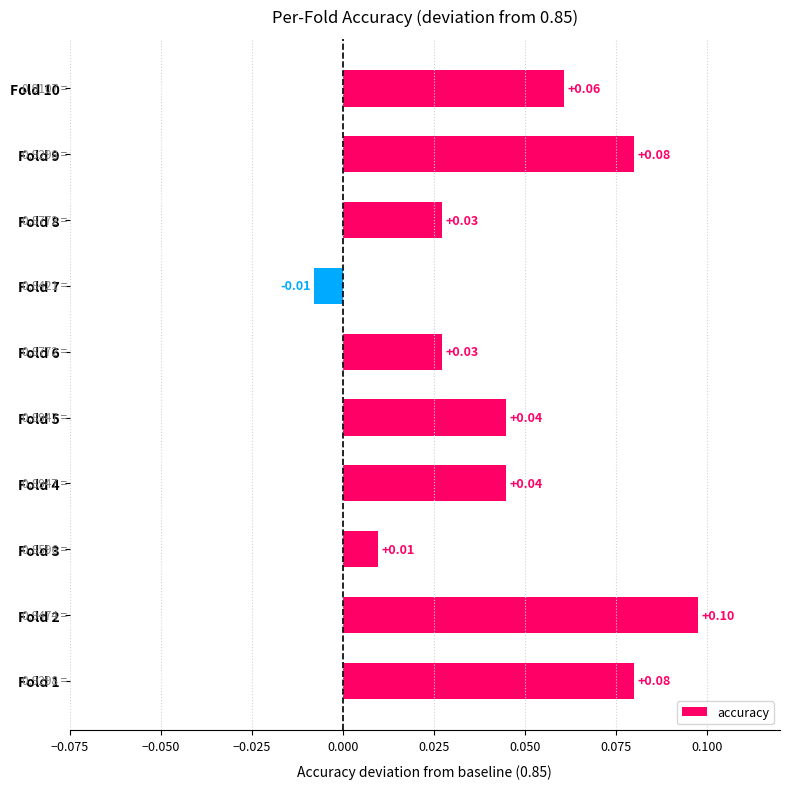

What is the change in value from Fold 6 to Fold 9?

+0.1